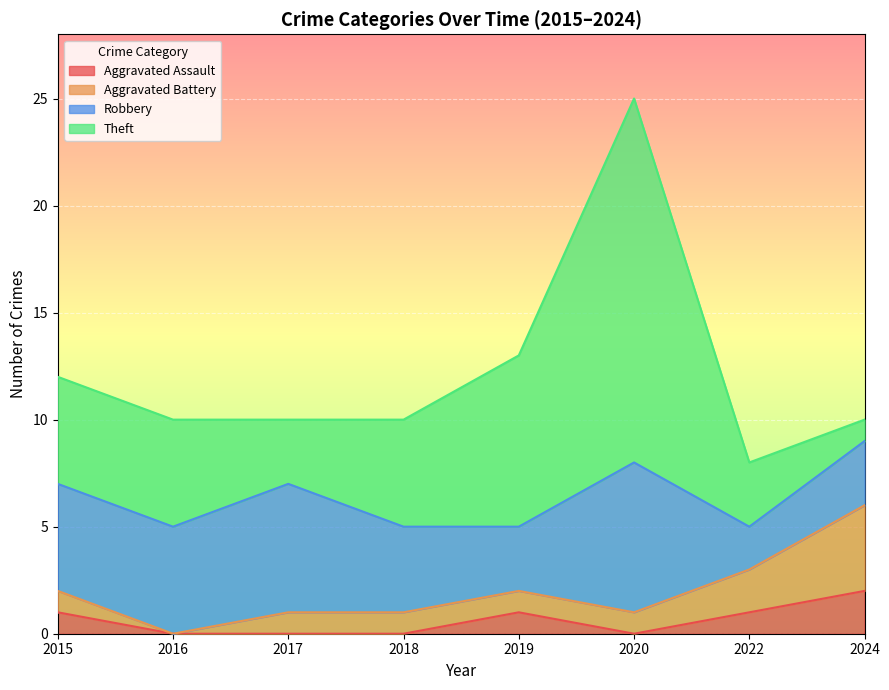

Rank the series by their maximum value, from highest to lowest.

Theft, Robbery, Aggravated Battery, Aggravated Assault